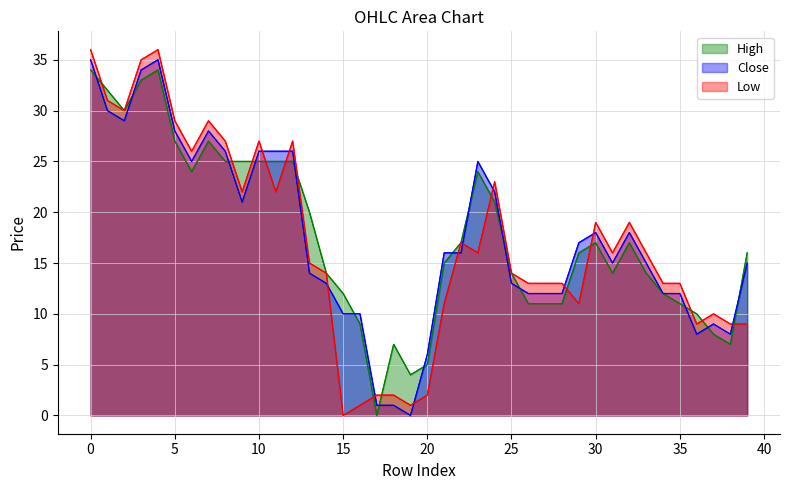

How many intersections are there between Low and High?

14